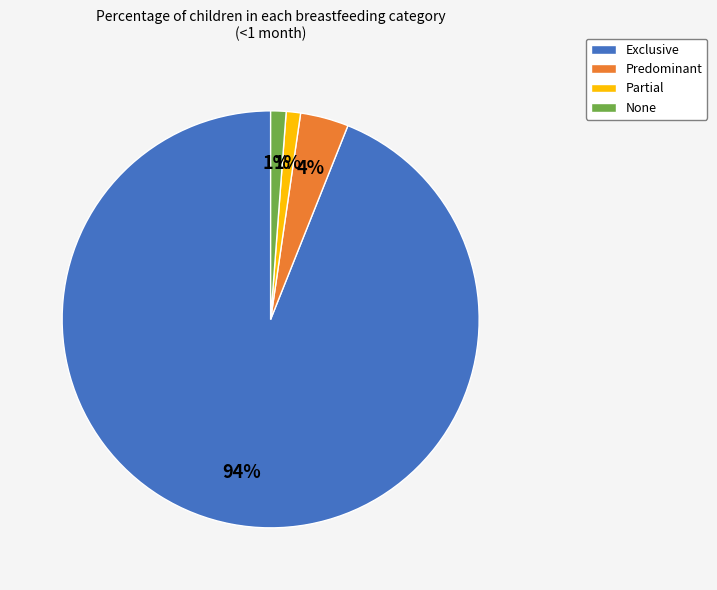

How many slices are in this pie chart?

4